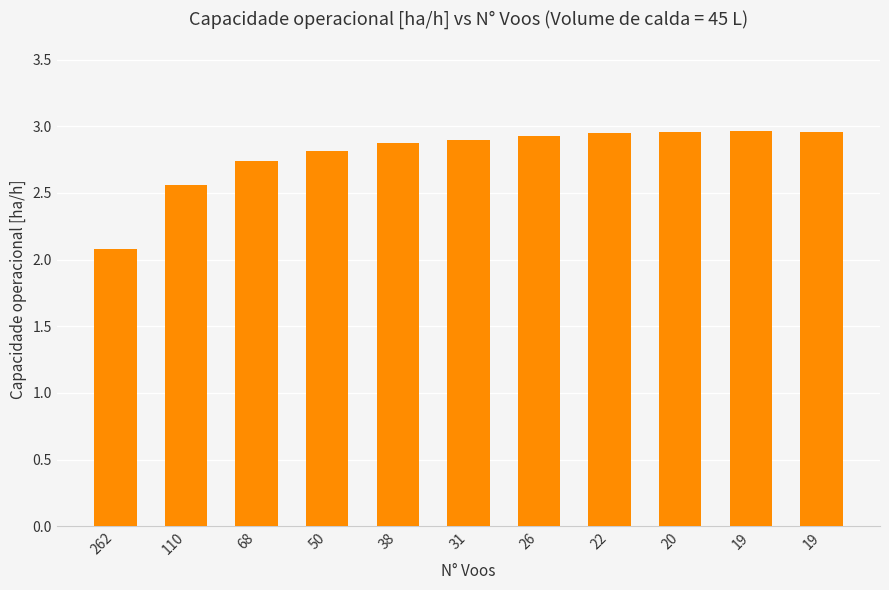

How many bars are there in total?

11